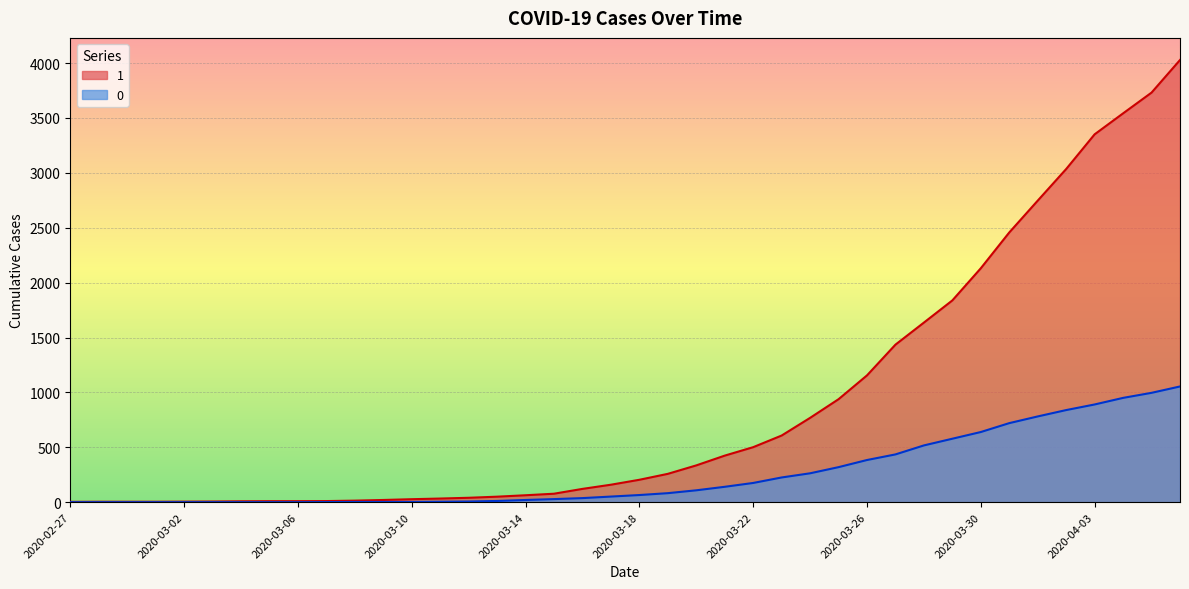

What is the lowest value of the 1 series?

3